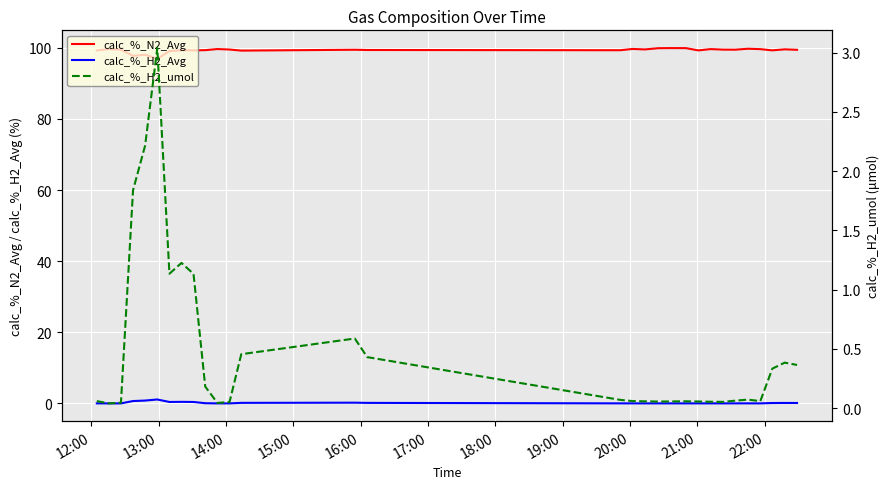

Reading left to right, transcribe all the data shown in this chart.

calc_%_N2_Avg: 99.2	99.6	99.5	97.7	98.0	96.9	99.1	99.3	99.3	99.3	99.6	99.5	99.2	99.4	99.4	99.3	99.7	99.5	99.9	99.9	99.9	99.3	99.6	99.5	99.5	99.7	99.6	99.3	99.6	99.4
calc_%_H2_Avg: 0.0	0.0	0.0	0.7	0.8	1.1	0.4	0.4	0.4	0.1	0.0	0.0	0.2	0.2	0.2	0.0	0.0	0.0	0.0	0.0	0.0	0.0	0.0	0.0	0.0	0.0	0.0	0.1	0.1	0.1
calc_%_H2_umol: 0.1	0.0	0.0	1.8	2.2	3.0	1.1	1.2	1.1	0.2	0.0	0.1	0.5	0.6	0.4	0.1	0.1	0.1	0.1	0.1	0.1	0.1	0.1	0.1	0.1	0.1	0.1	0.3	0.4	0.4